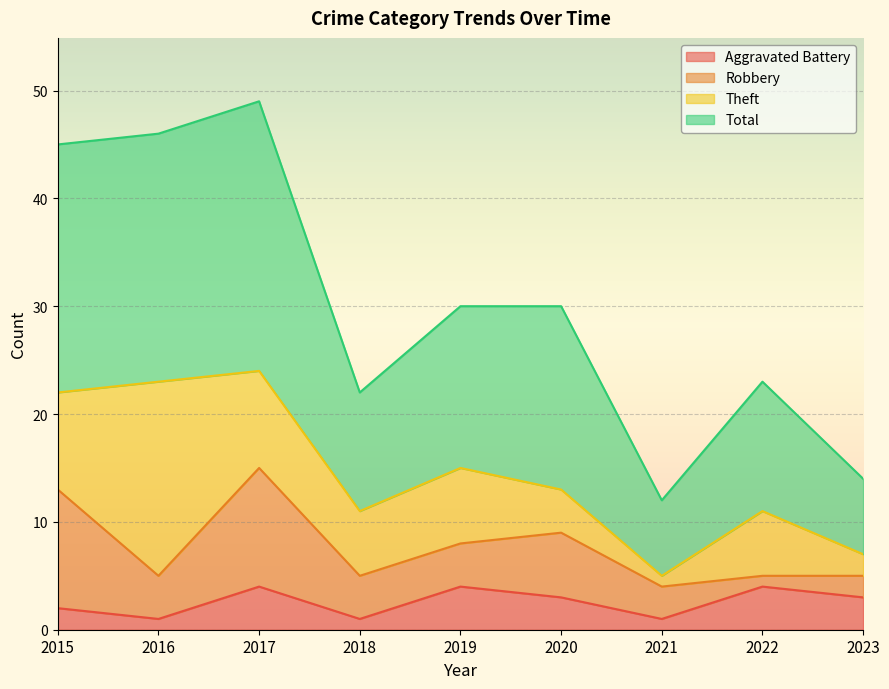

The Aggravated Battery series shows 1 at 2015. True or false?

False